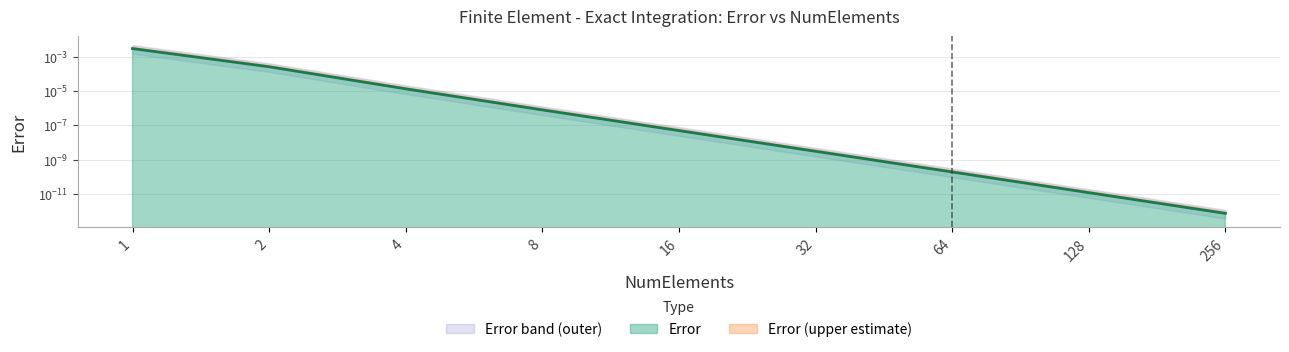

List the labels in order of value, smallest first.

256, 128, 64, 32, 16, 8, 4, 2, 1